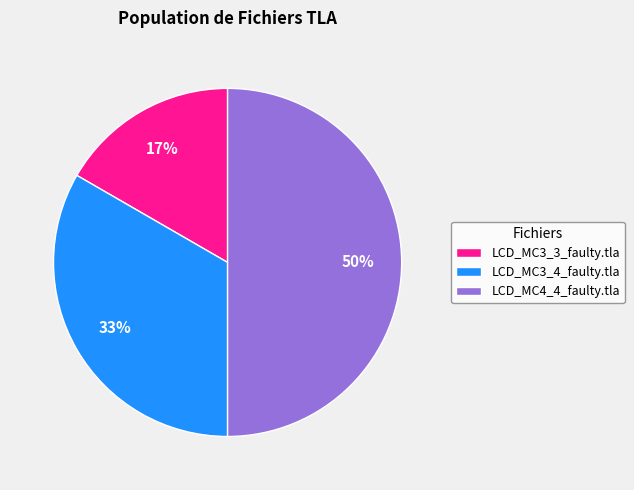

Which slice is the largest?

LCD_MC4_4_faulty.tla